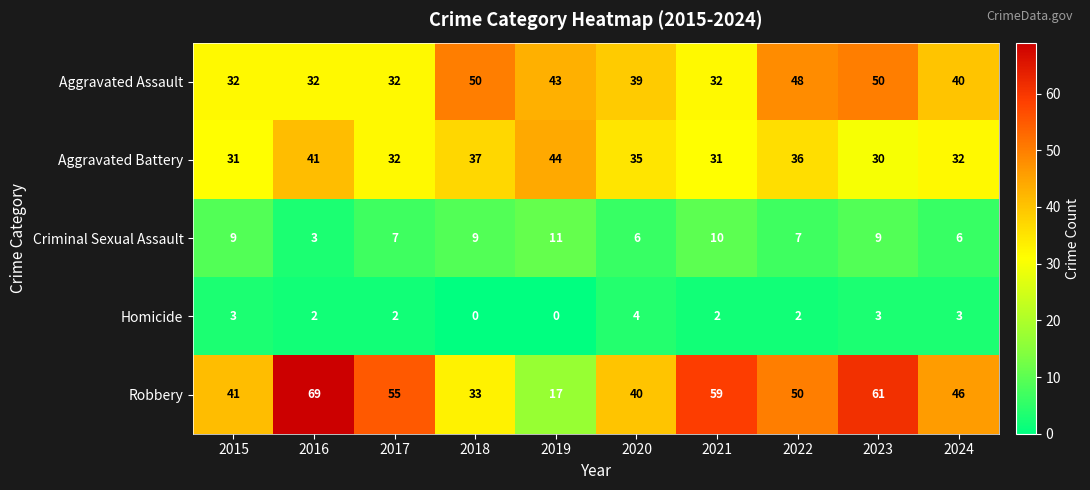

Rank the series at 2024 from highest to lowest value.

Robbery, Aggravated Assault, Aggravated Battery, Criminal Sexual Assault, Homicide